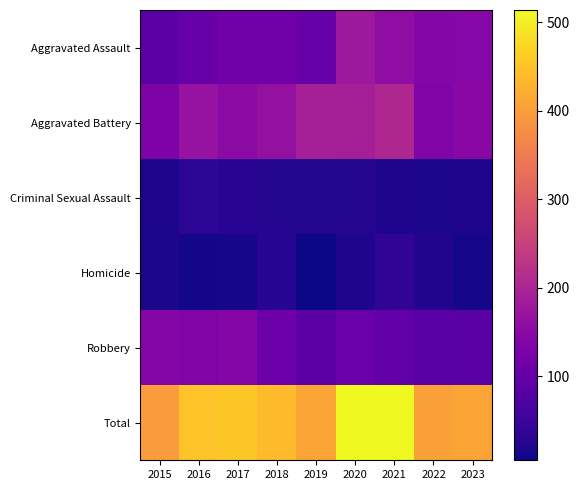

At which category is the sum across all series the highest?

2020